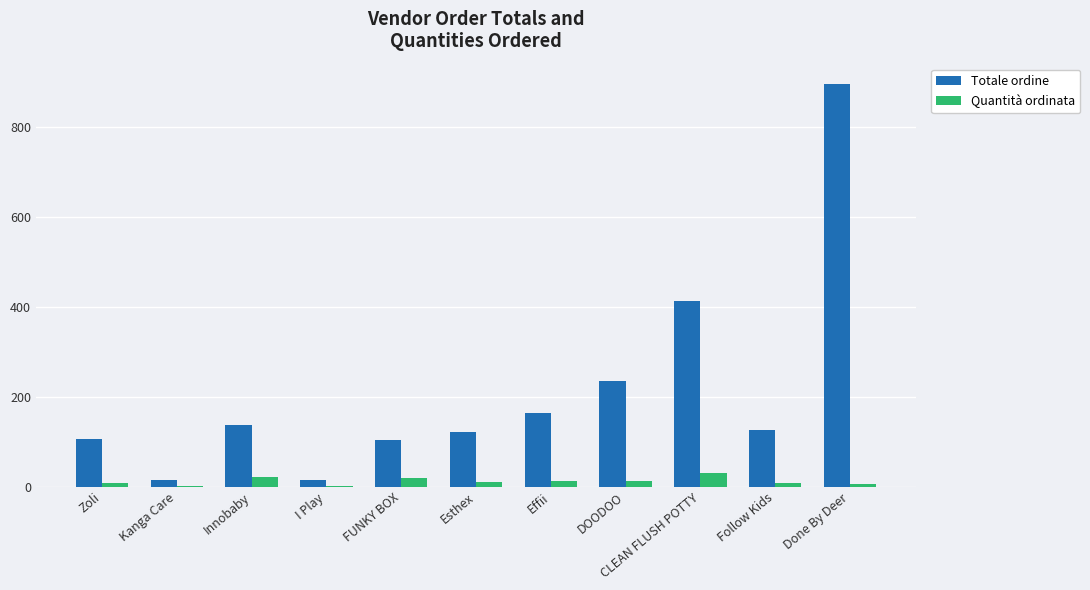

The value of Totale ordine at FUNKY BOX is 104.1. True or false?

True